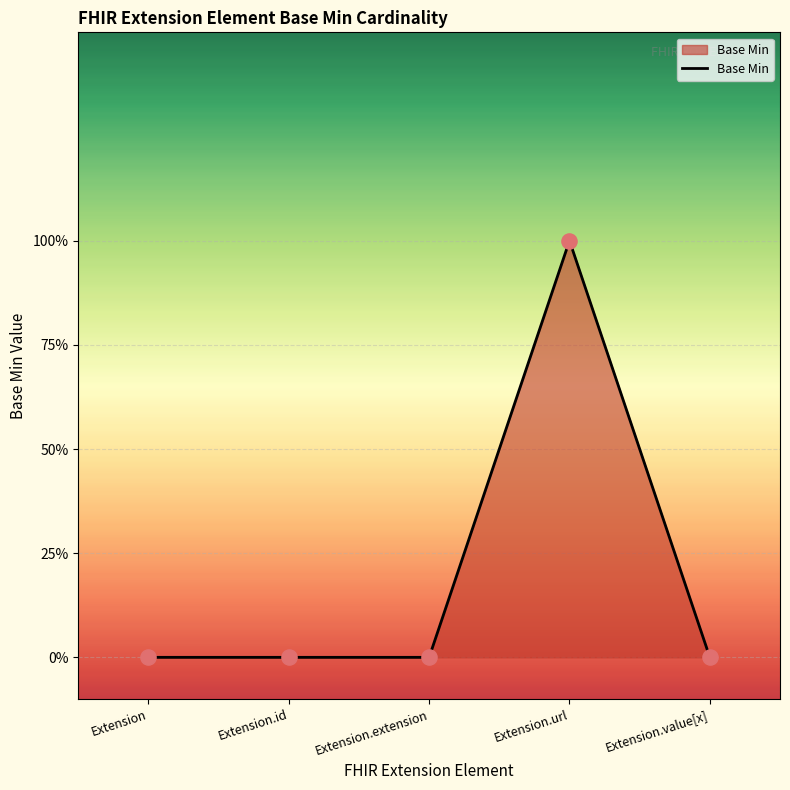

Which has a higher value, Extension.id or Extension?

Extension.id